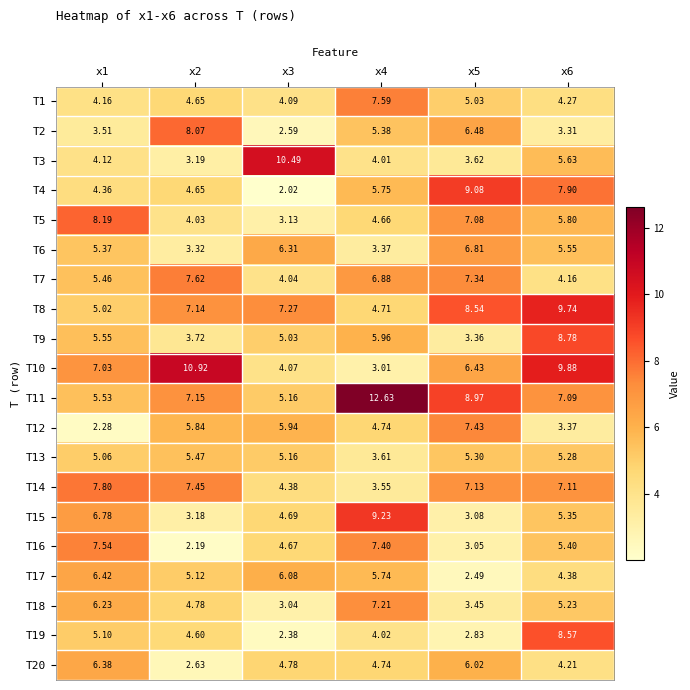

Is the value of T9 at x4 greater than the value of T17 at x3?

No